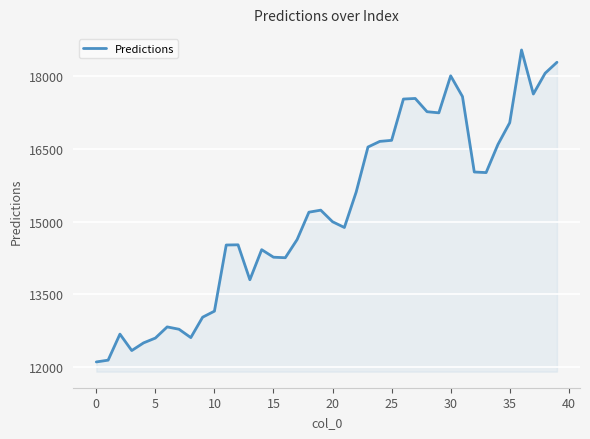

What is the smallest value displayed?

12108.5